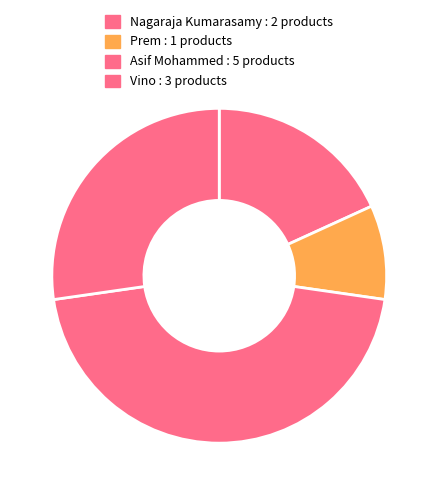

Is Nagaraja Kumarasamy the majority of the pie?

No